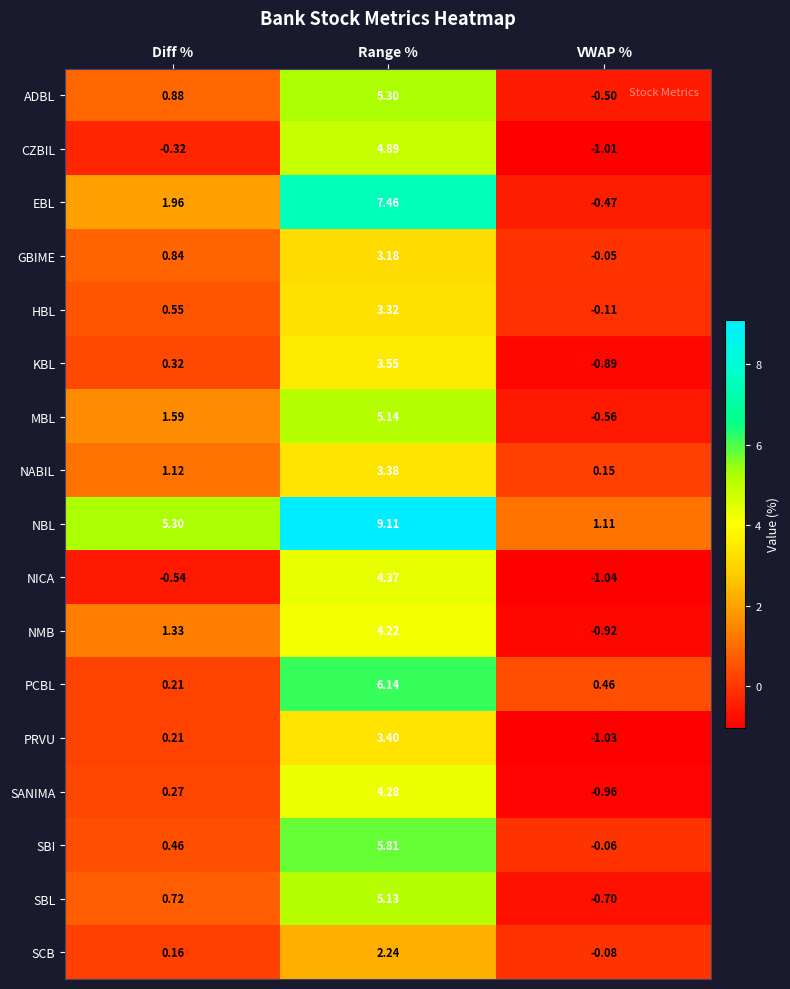

Which series has the largest total across all categories?

NBL